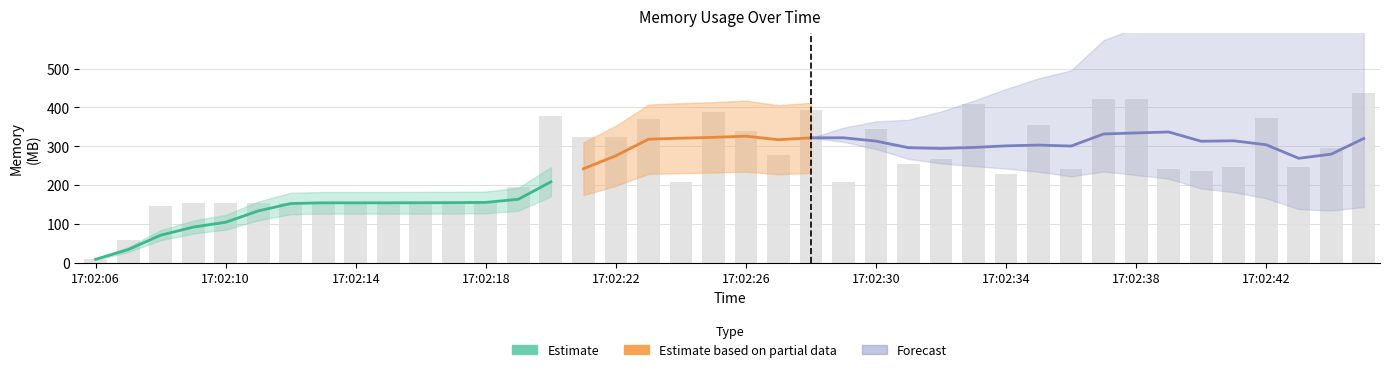

Which label corresponds to the smallest value in the chart?

17:02:06